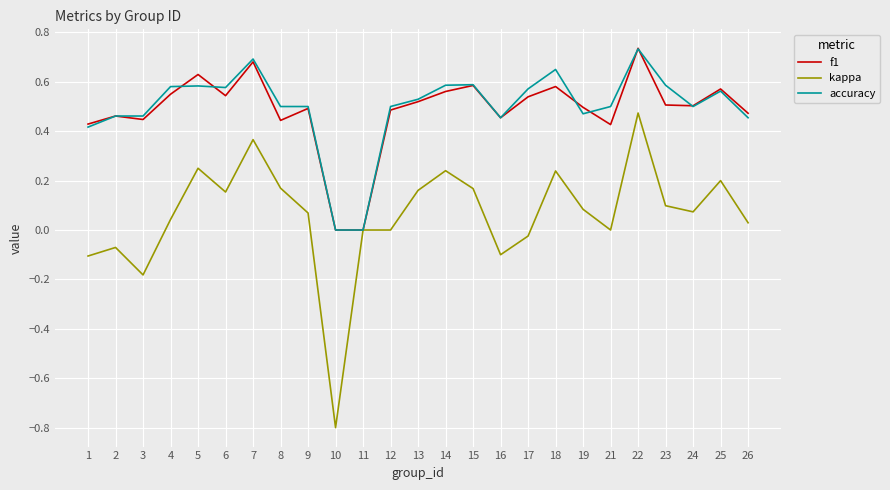

Count the f1 values in the range 0 to 1.

25